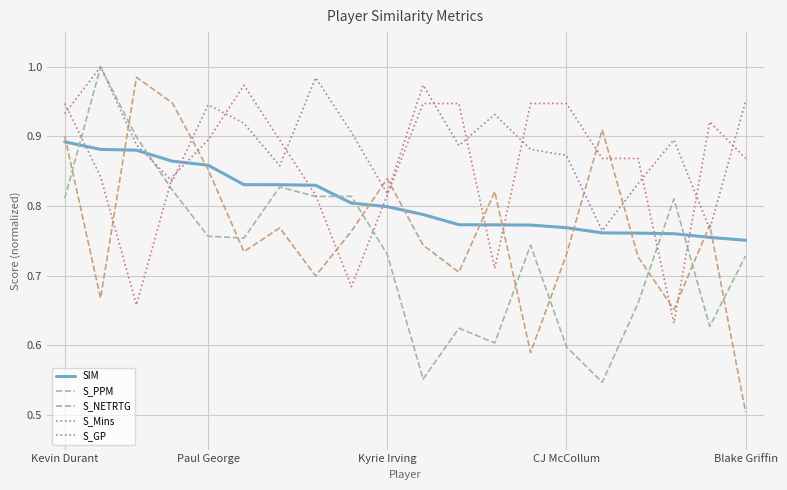

List the series in order of their overall mean, highest first.

S_Mins, S_GP, SIM, S_NETRTG, S_PPM